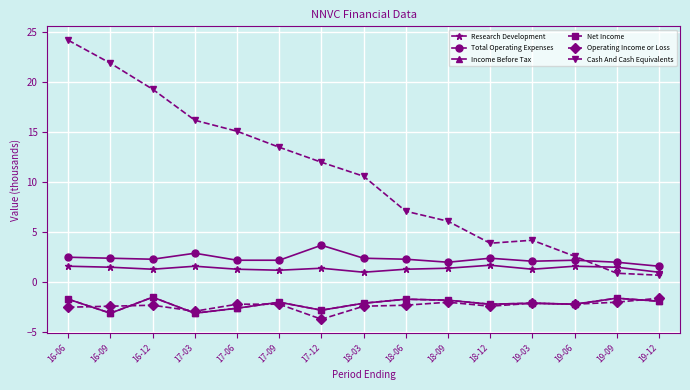

Which series has the largest total across all categories?

Cash And Cash Equivalents